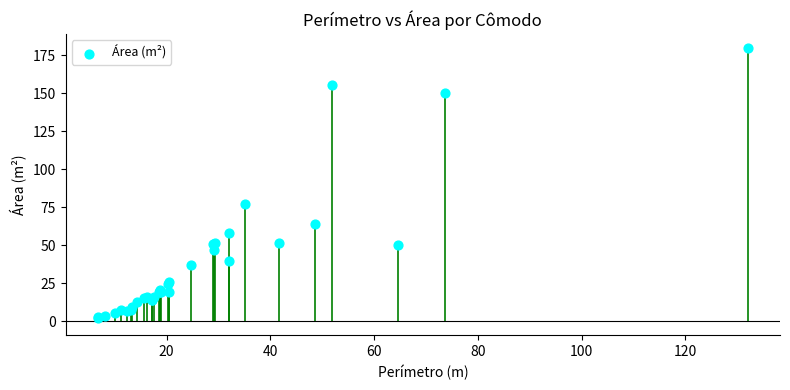

What Y value in the scatter plot is closest to 91?

77.6